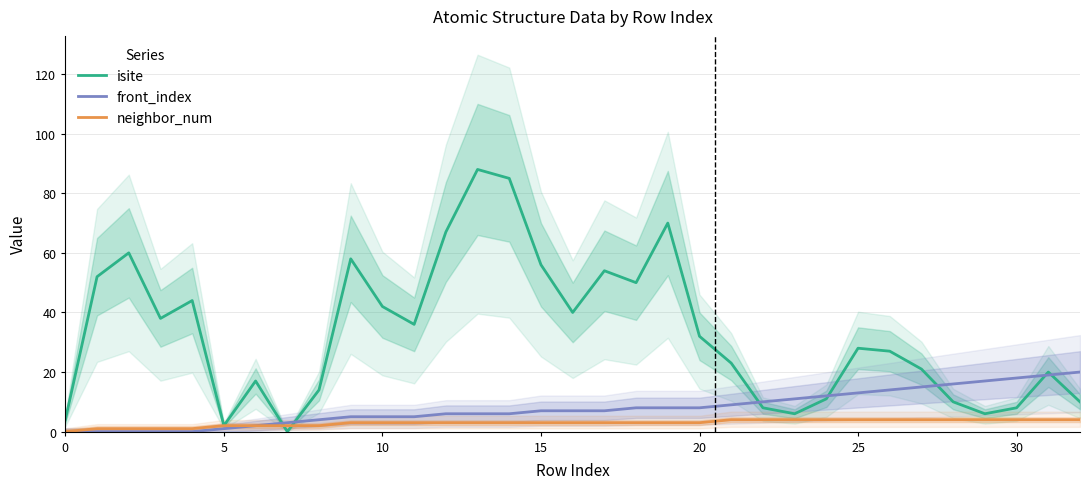

The front_index series shows 3 at 20. True or false?

False